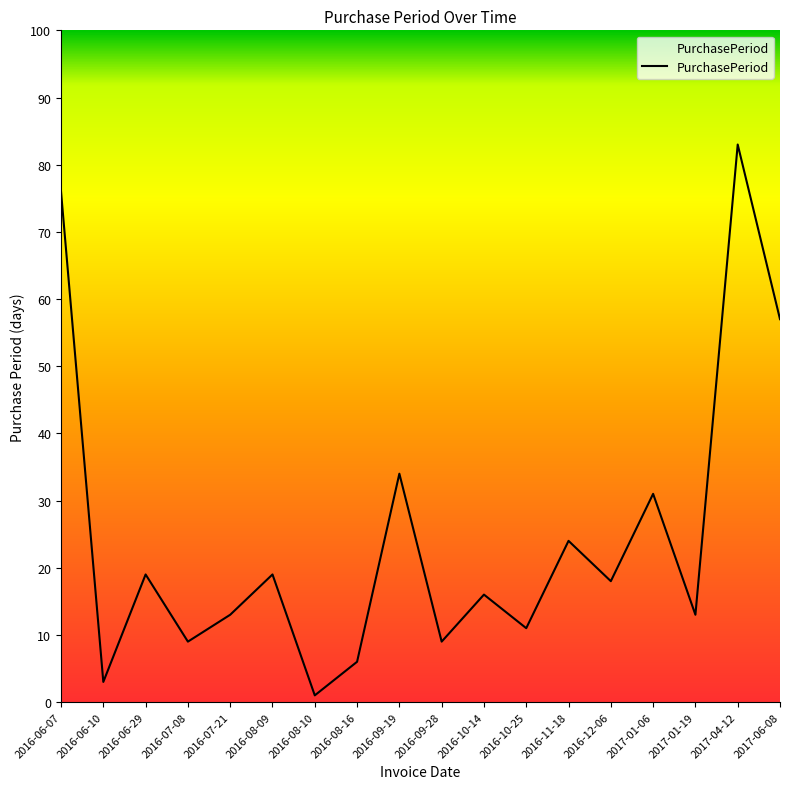

The chart shows a value of 19 at 2016-08-09. True or false?

True